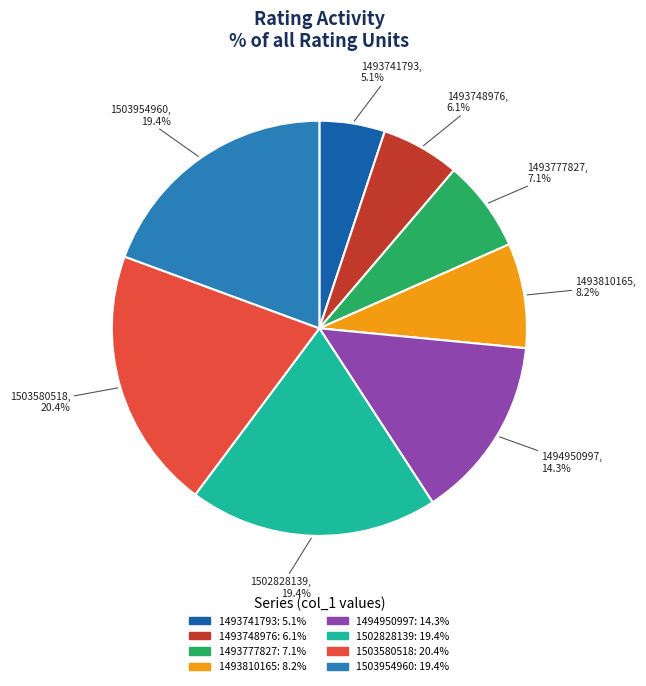

Is there any slice that represents more than half of the pie?

No